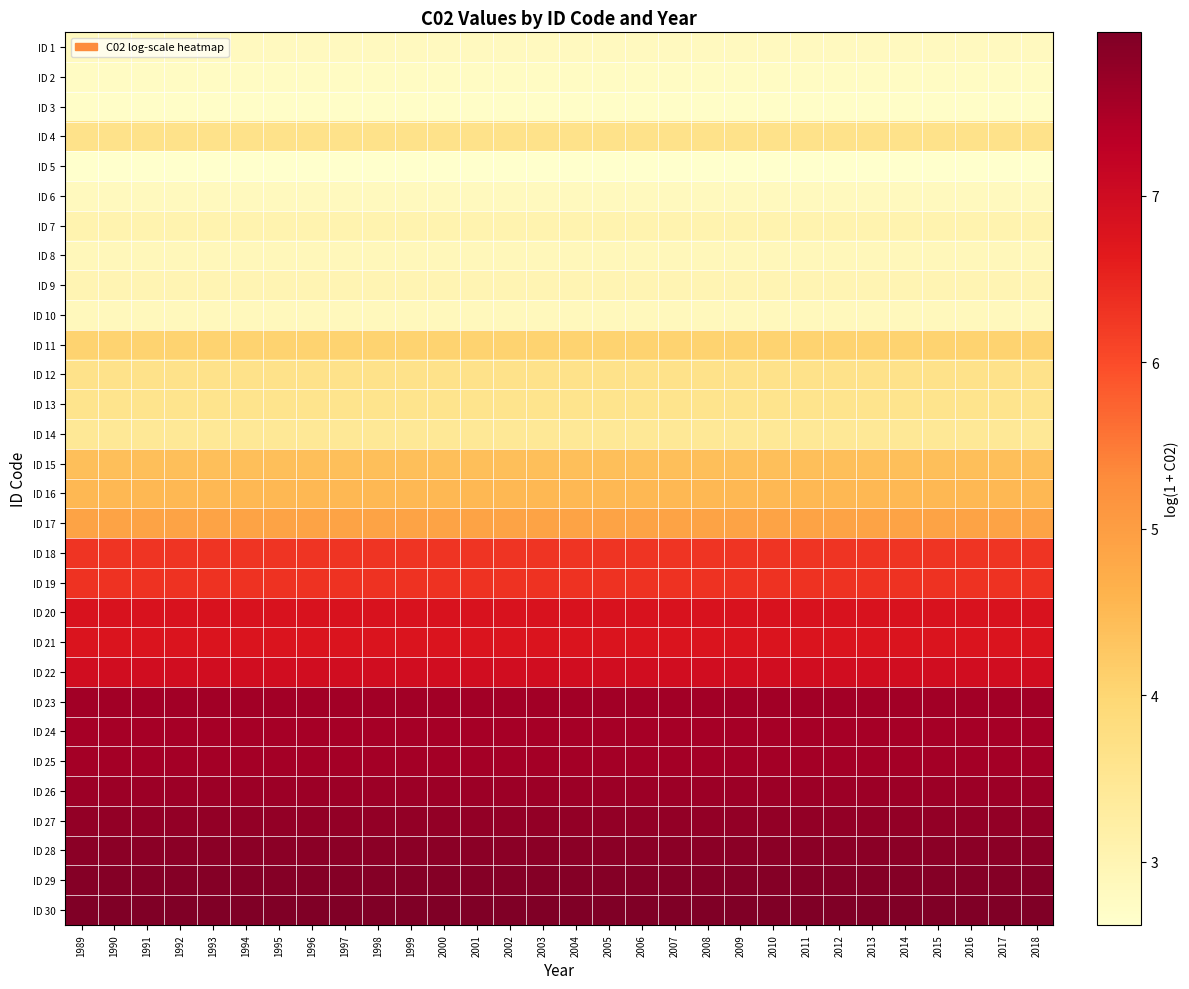

At 1996, list the series in order from largest to smallest.

ID 30, ID 29, ID 28, ID 27, ID 26, ID 23, ID 25, ID 24, ID 22, ID 20, ID 21, ID 19, ID 18, ID 17, ID 16, ID 15, ID 11, ID 4, ID 12, ID 13, ID 14, ID 7, ID 9, ID 8, ID 10, ID 6, ID 1, ID 2, ID 3, ID 5